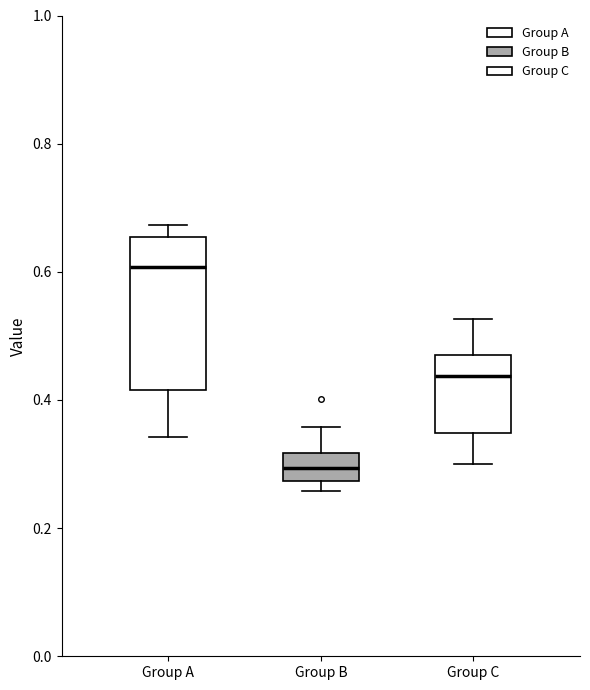

Which box is the tallest, from its lower edge to its upper edge?

Group A